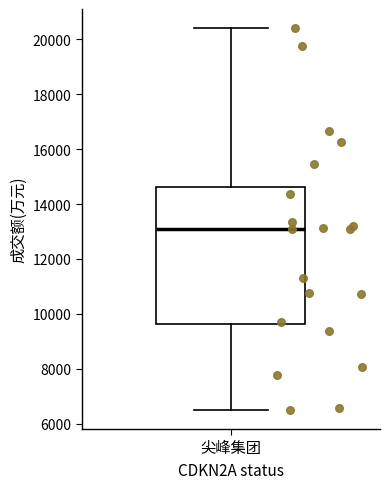

Where is the upper edge of the box for 尖峰集团 on the y-axis? The values are not printed on the chart, so give them approximately, as read against the axis.

14600